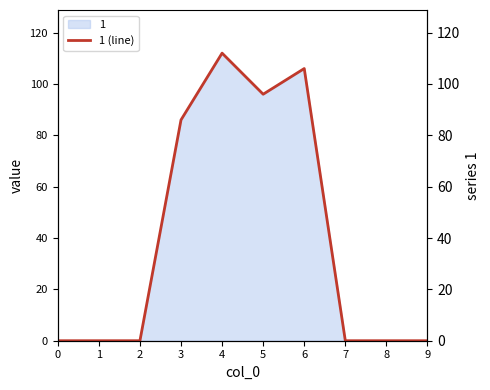

What is the average value?

40